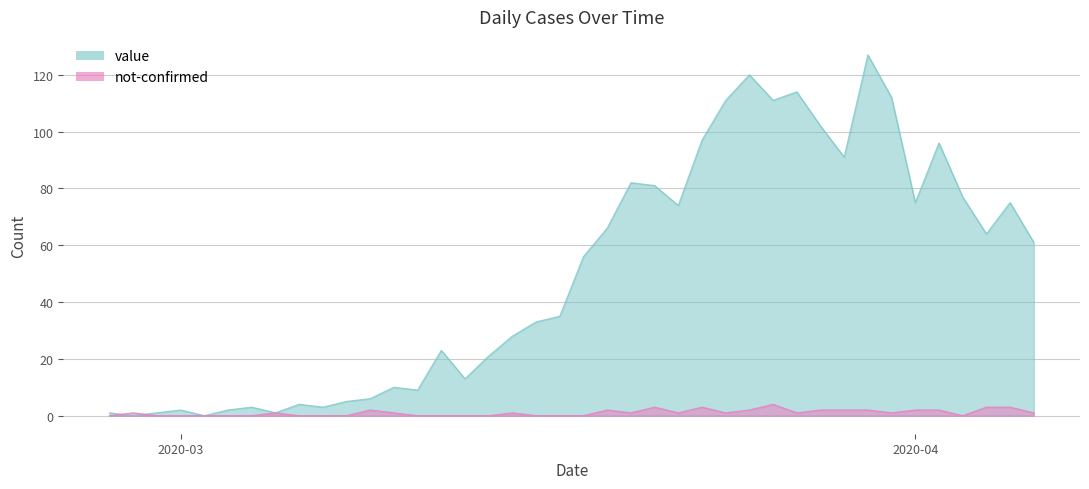

Which category has the lowest value in the value series?

2020-02-28